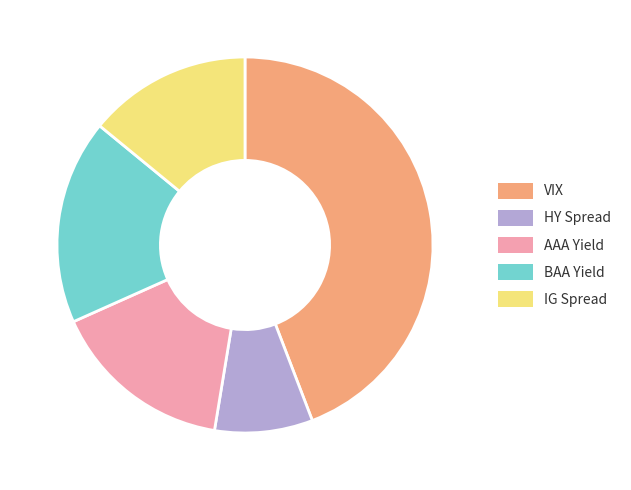

Is there any slice that represents more than half of the pie?

No